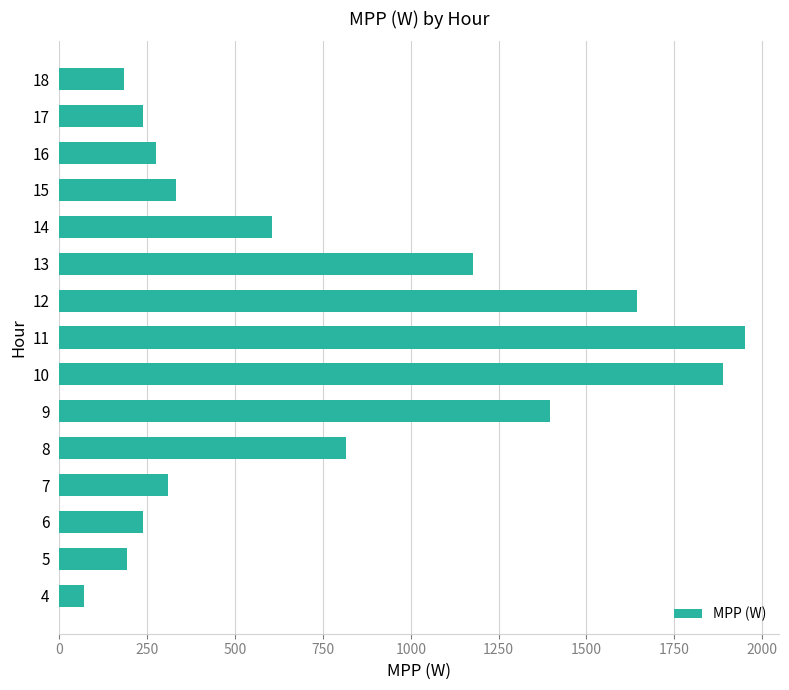

What is the change in value from 8 to 15?

-483.5